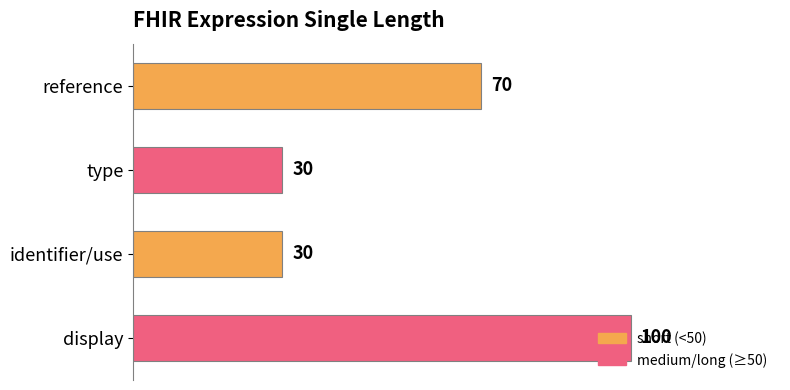

How many values are between 30 and 100?

4